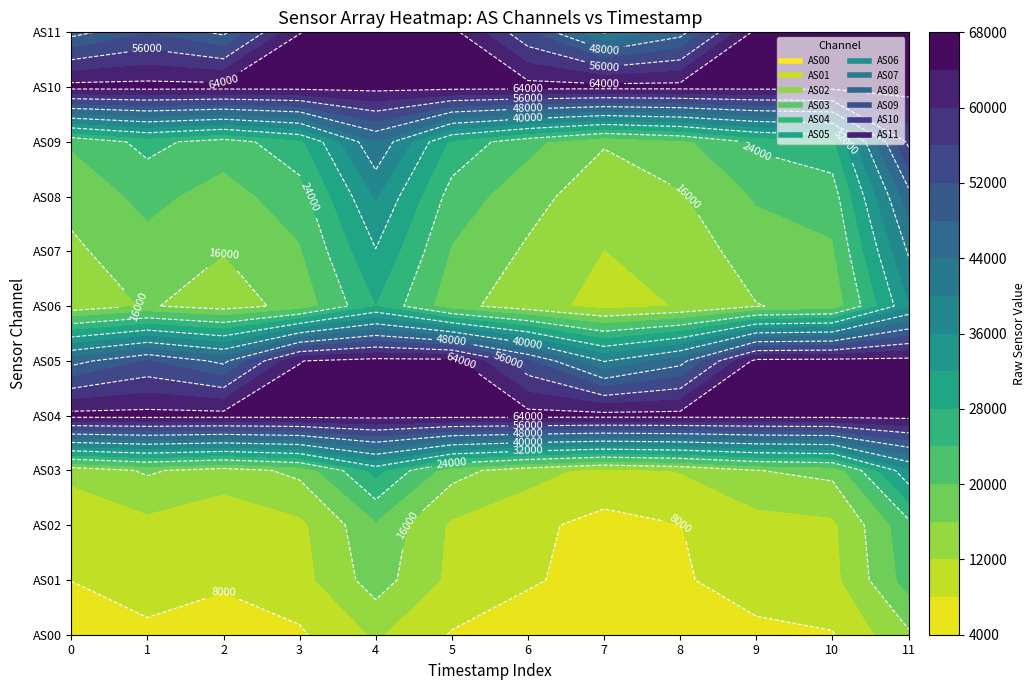

Between 1690249986 and 1690249086, which is larger?

1690249986